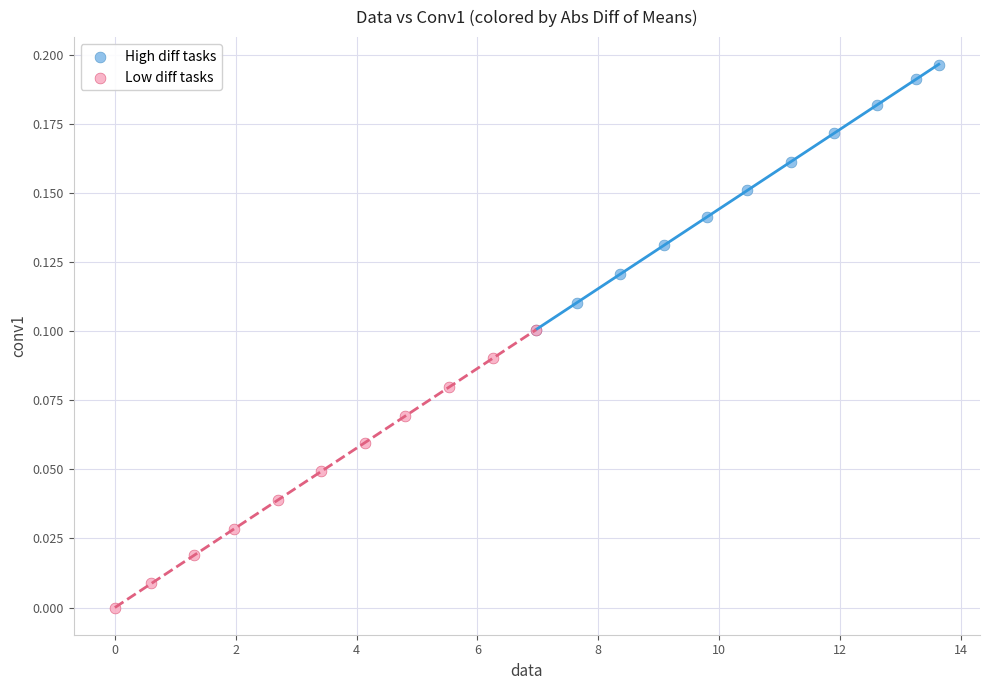

What are all the series names shown in the legend?

High diff tasks, Low diff tasks